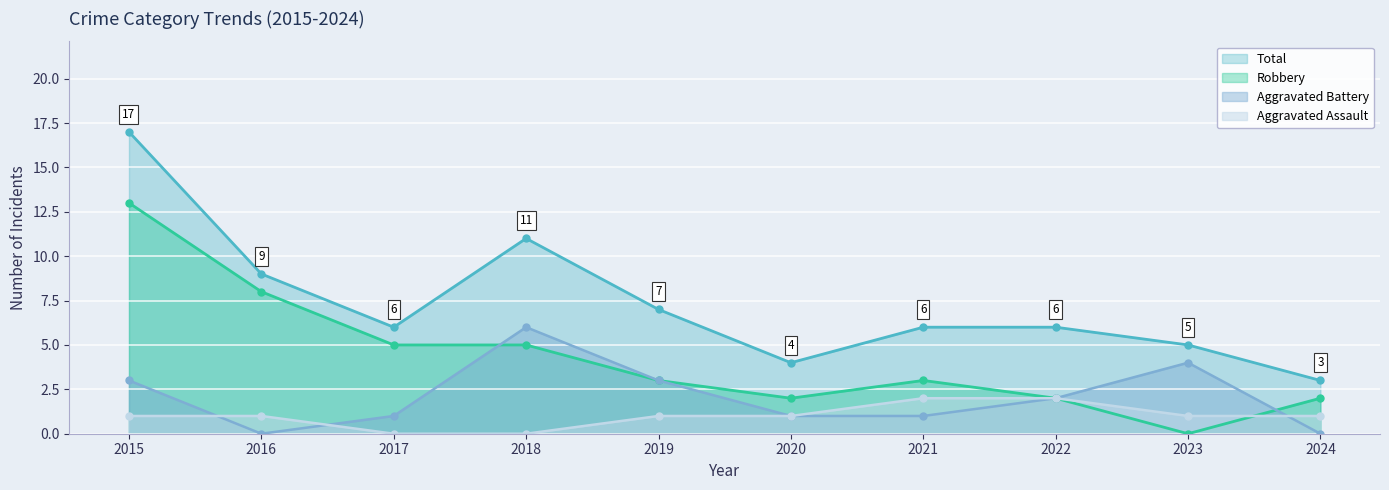

In Aggravated Battery, how many points are higher than both neighbors (excluding endpoints)?

2